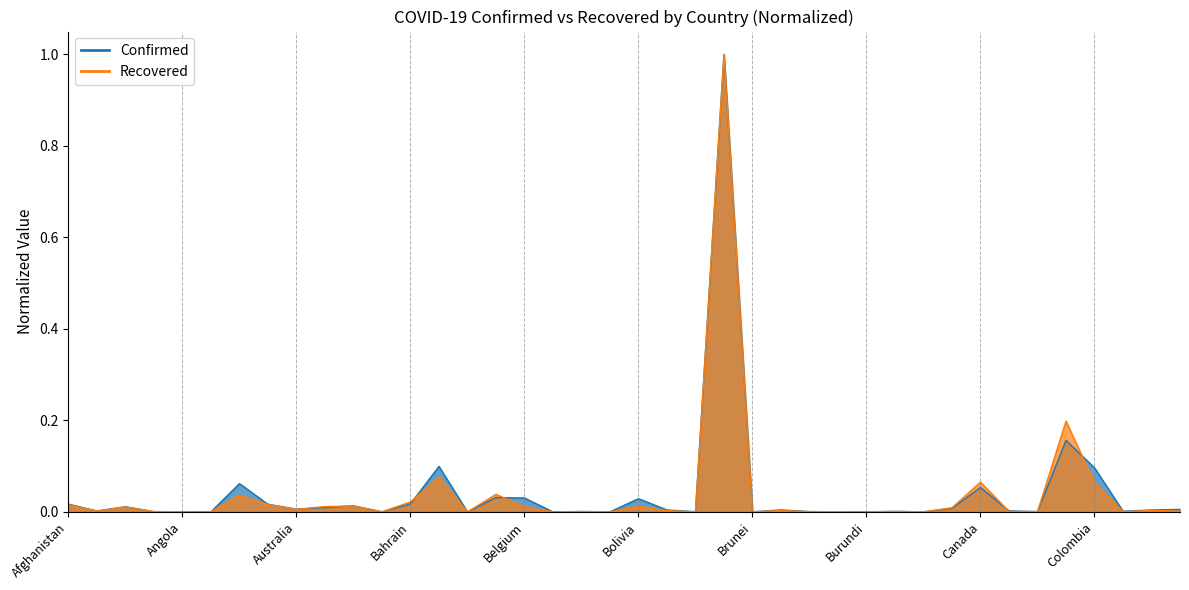

At which category is the sum across all series the highest?

Brazil